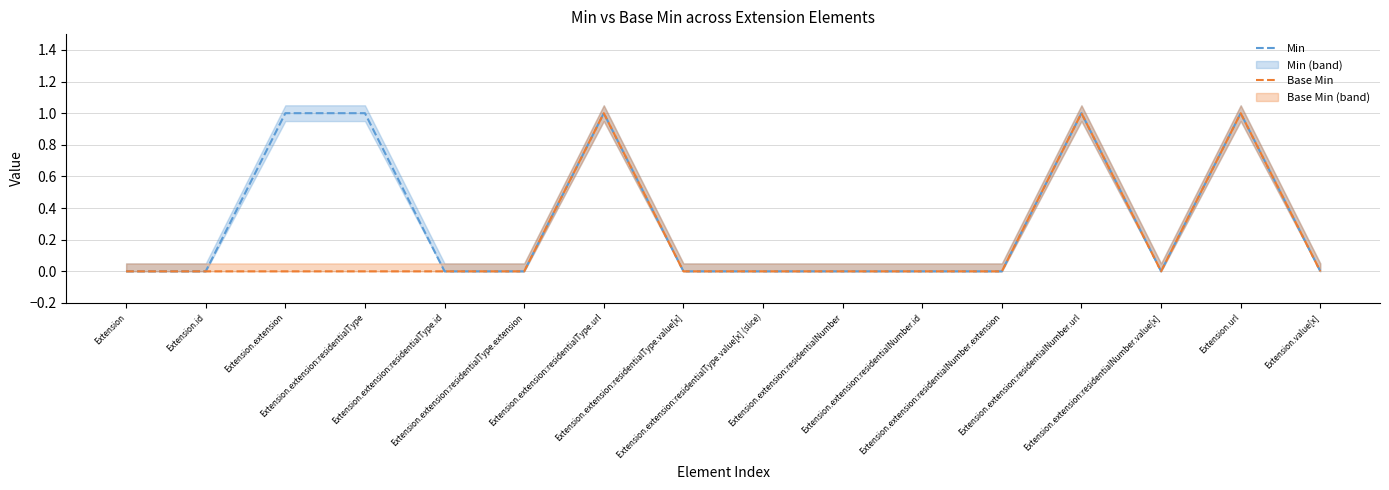

Count the number of data series in this chart.

2